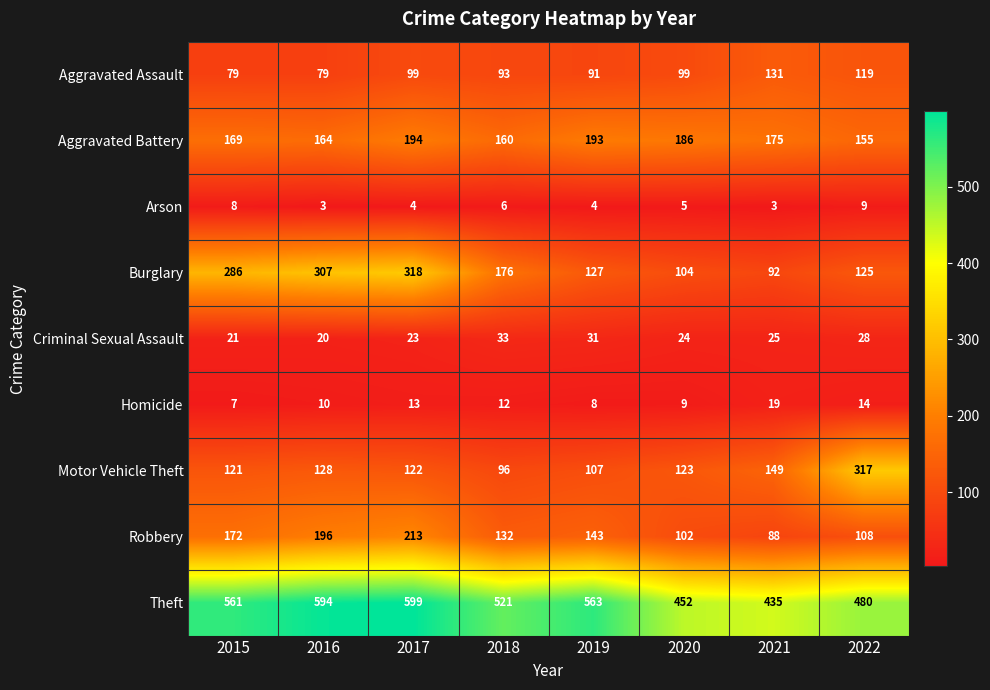

What is the sum of the Homicide values at 2022 and 2015?

21